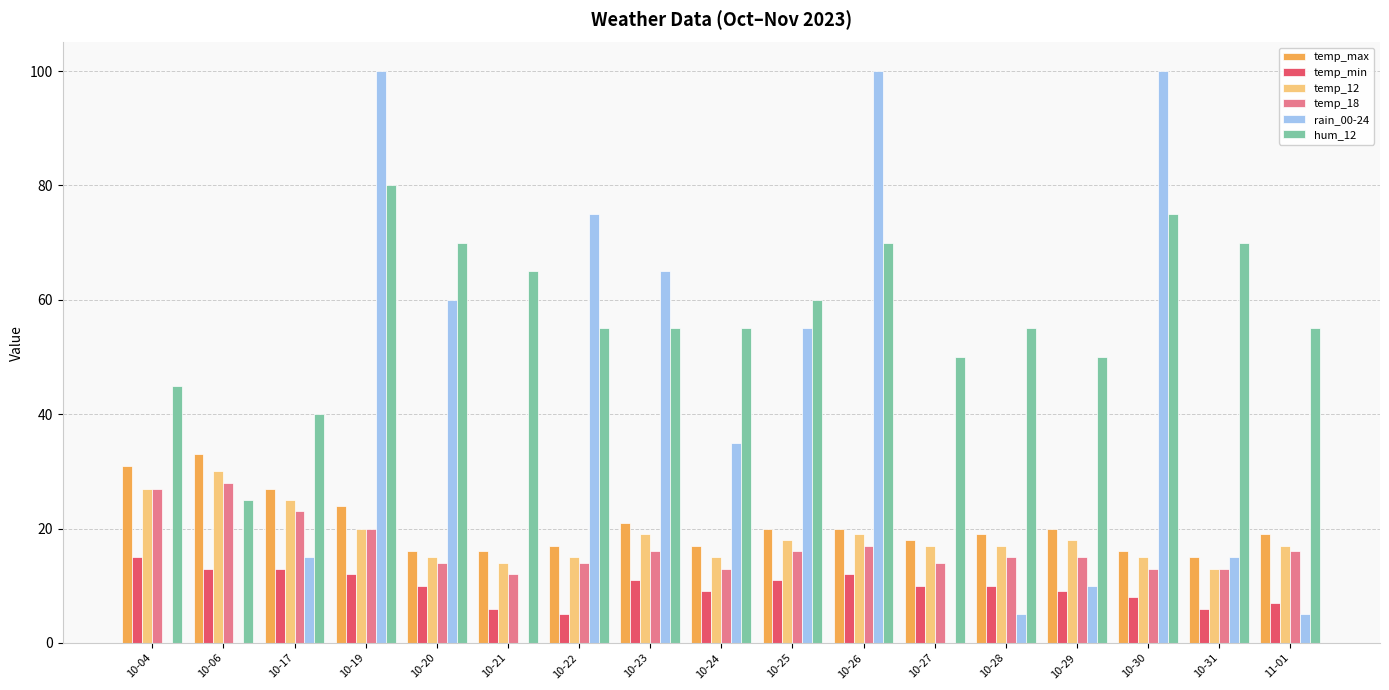

What is the sum of the rain_00-24 values at 10-26 and 10-06?

100